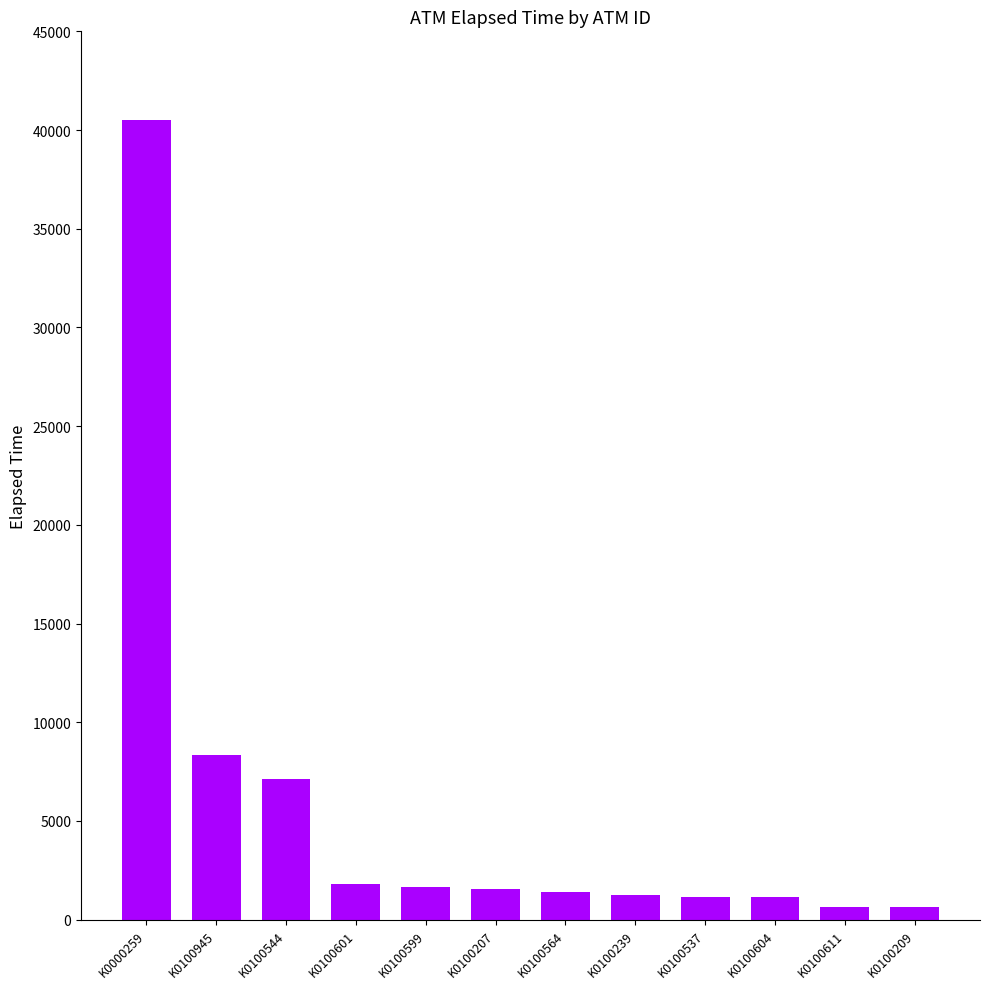

What value does the data have at K0100544, to the nearest 50?

7100